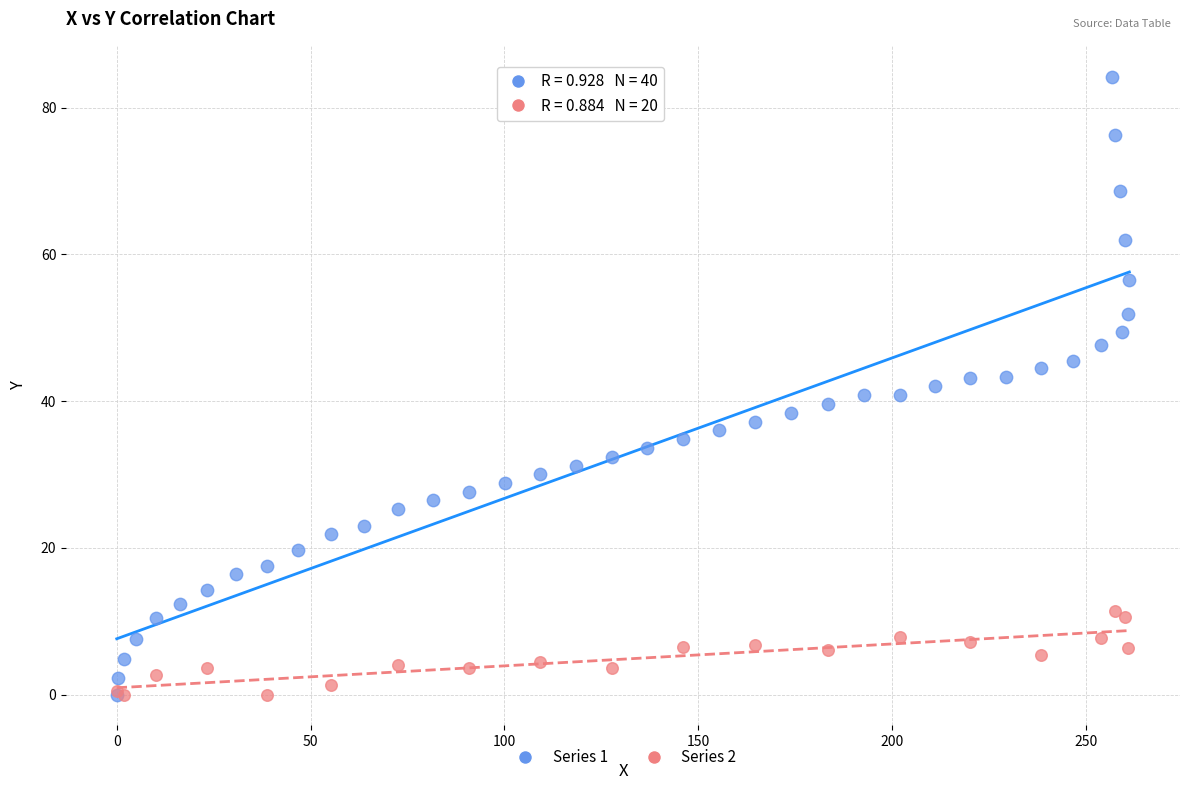

Which series reaches the maximum Y coordinate?

Series 1